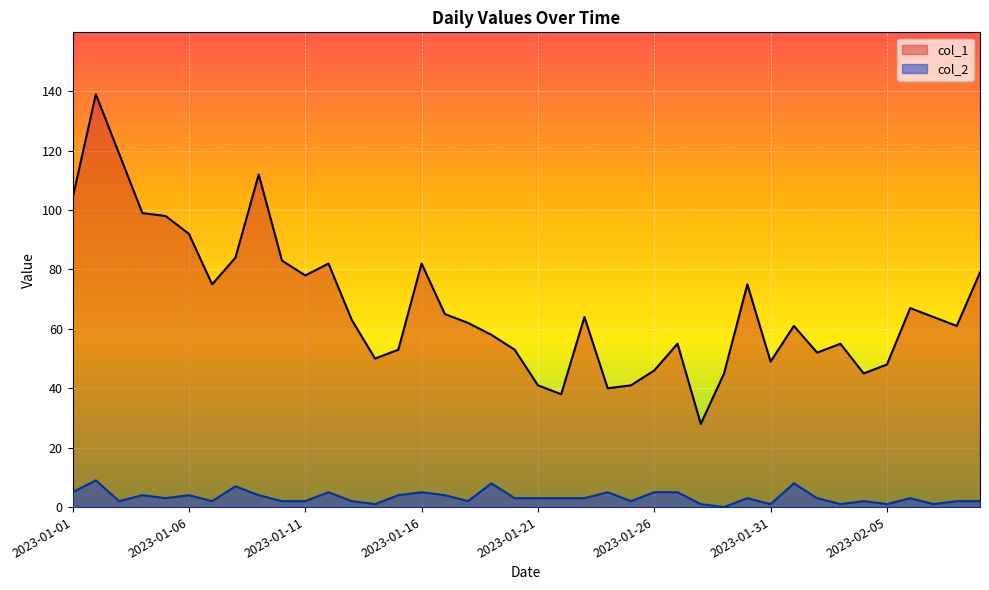

Which series has the largest total across all categories?

col_1